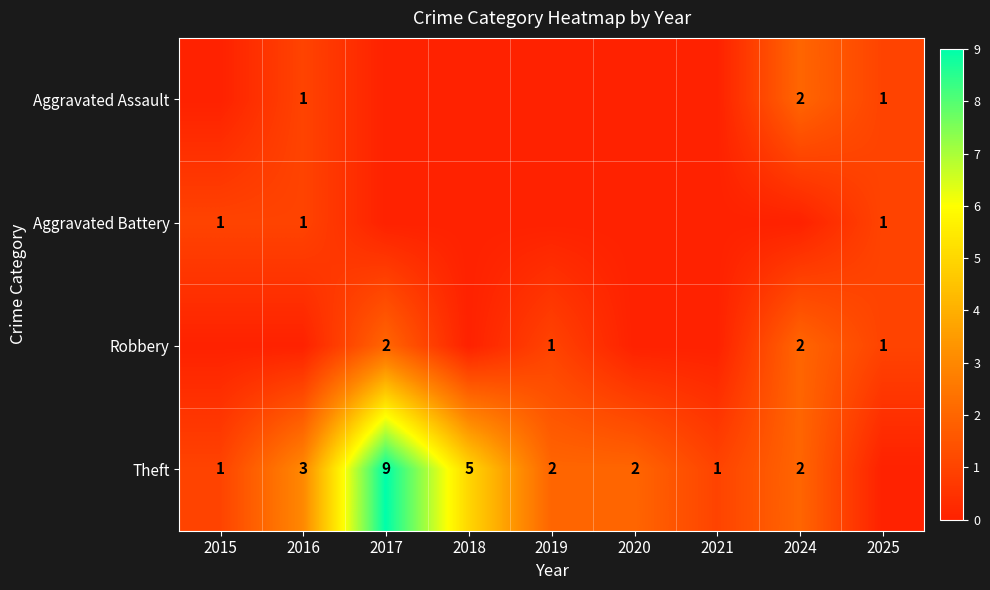

The value of Theft at 2017 is 6. True or false?

False